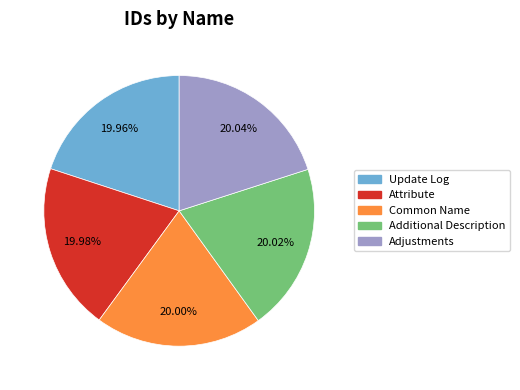

What percentage is the Adjustments slice, to the nearest percent?

20%